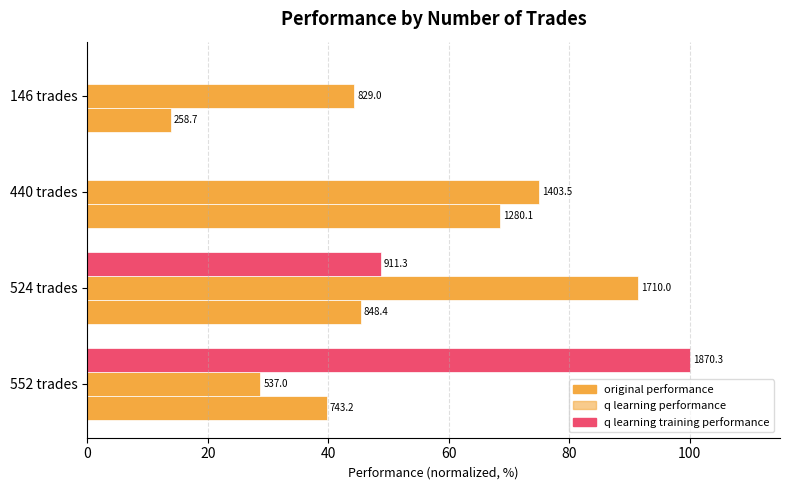

Reading left to right, what are all the values shown in this chart?

original performance: 39.7	45.4	68.4	13.8
q learning performance: 28.7	91.4	75.0	44.3
q learning training performance: 100.0	48.7	0.0	0.0